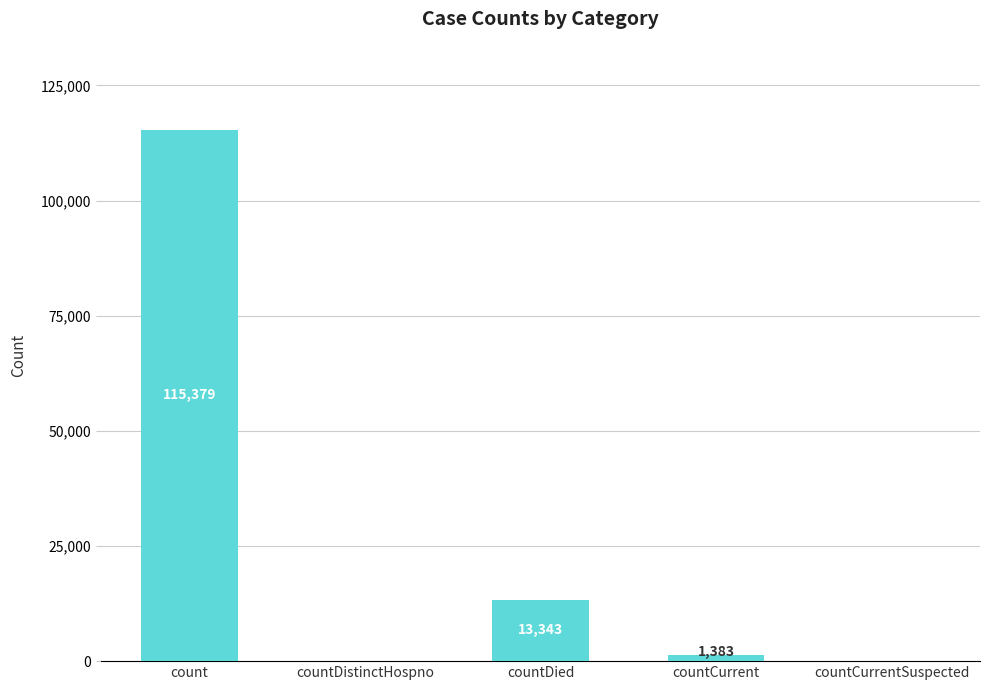

Which has a higher value, countCurrentSuspected or countCurrent?

countCurrent